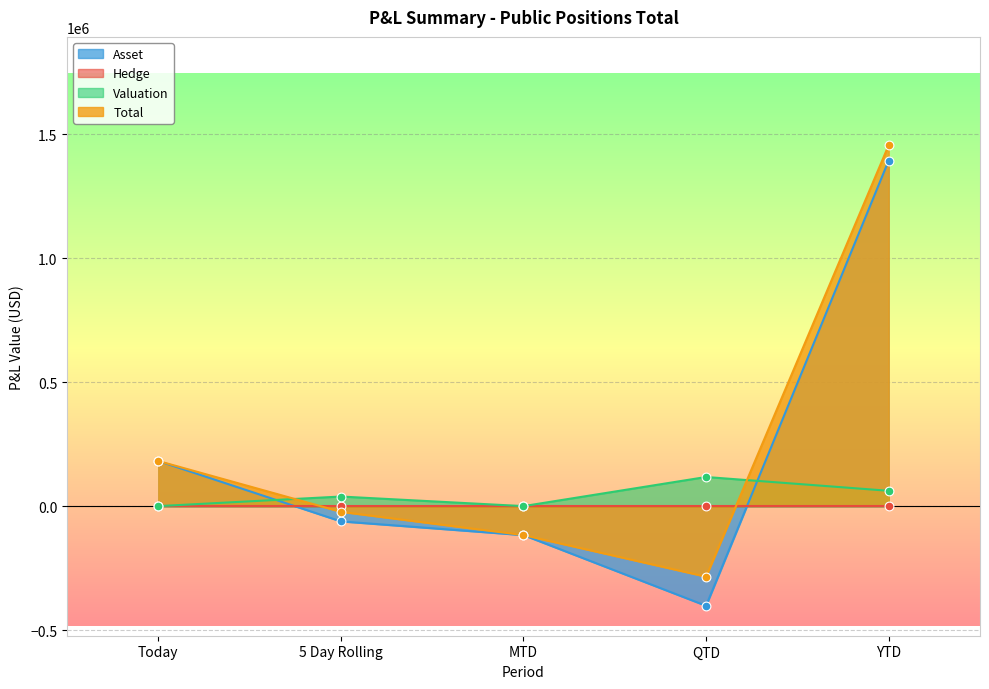

At which category is the sum across all series the highest?

YTD